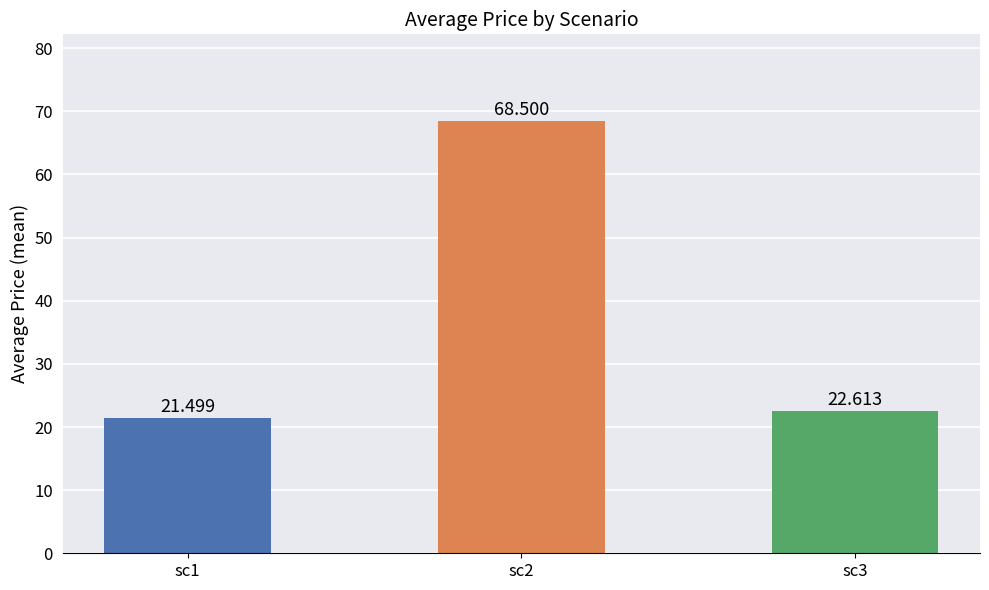

Count the number of values greater than 22.

2